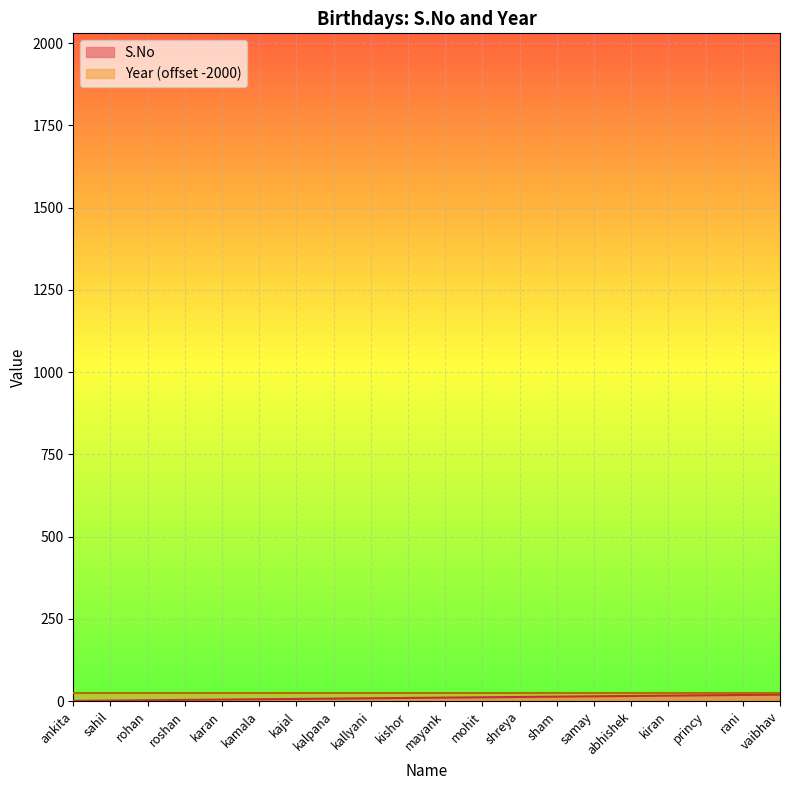

What is the ratio of the value at rani to the value at kallyani?

2.1